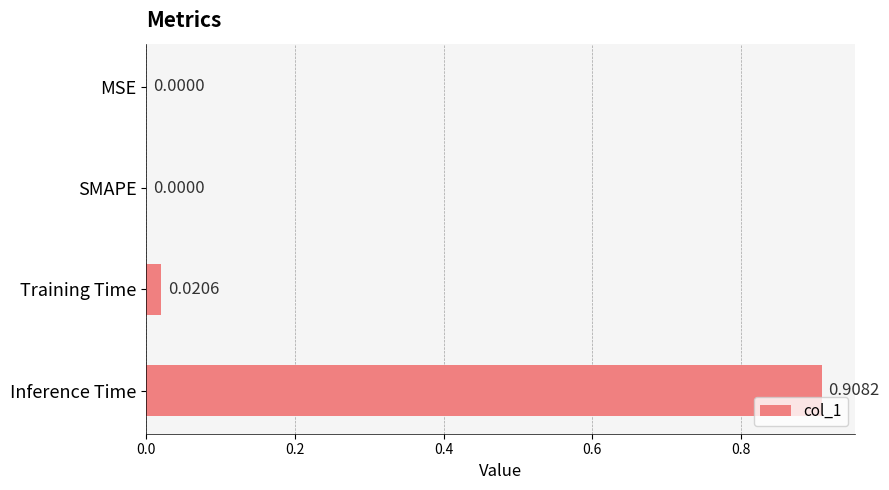

Which has a higher value, SMAPE or Training Time?

Training Time